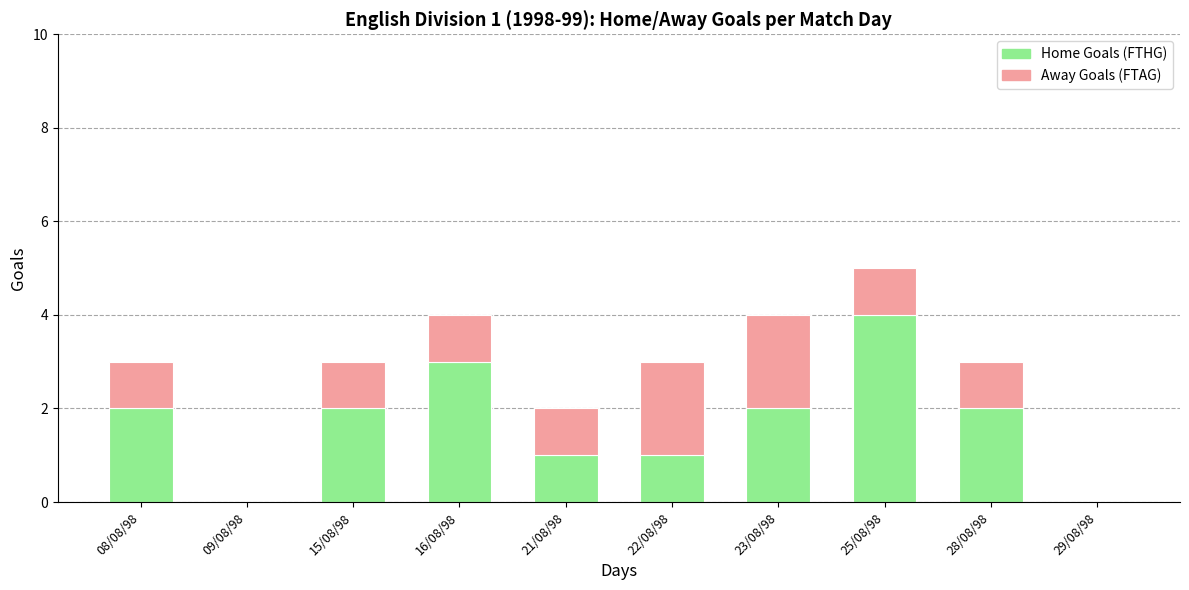

What is the total value across all series at 16/08/98?

4